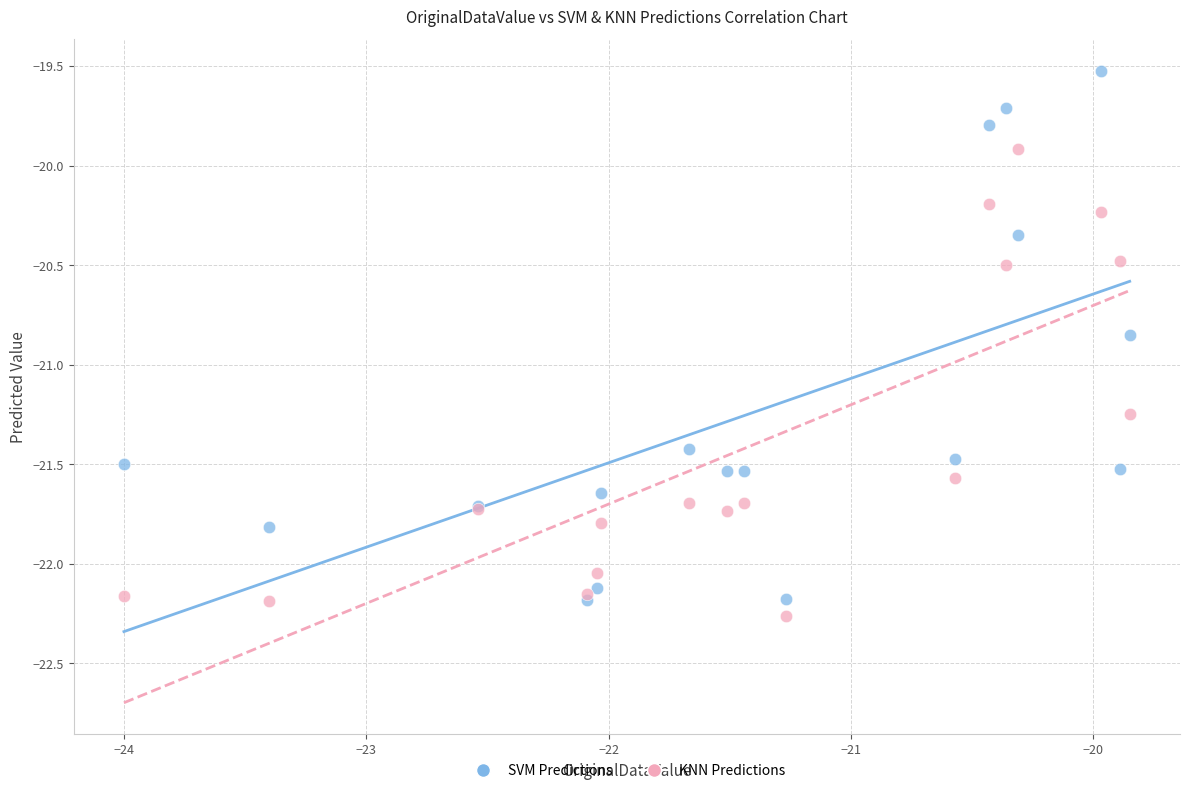

Which series has the widest spread of Y values?

SVM Predictions